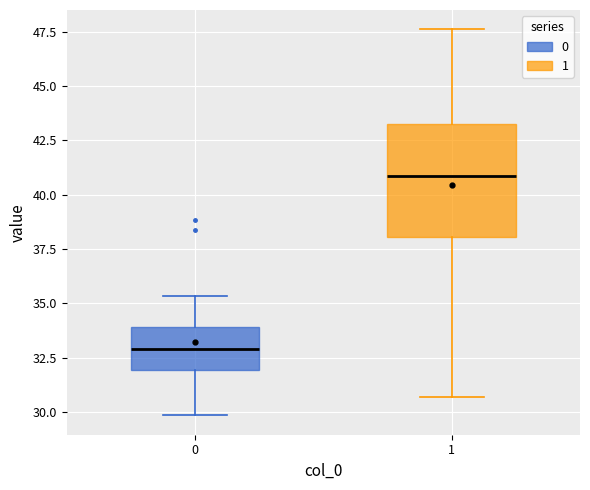

Reading left to right, read every box against the y-axis: the position of its median line, the range the box covers, and the ends of its whiskers. The values are not printed on the chart, so give them approximately, as read against the axis.

0: median 33.0, box 32.0 to 34.0, whiskers 30.0 to 35.5
1: median 41.0, box 38.0 to 43.5, whiskers 30.5 to 47.5